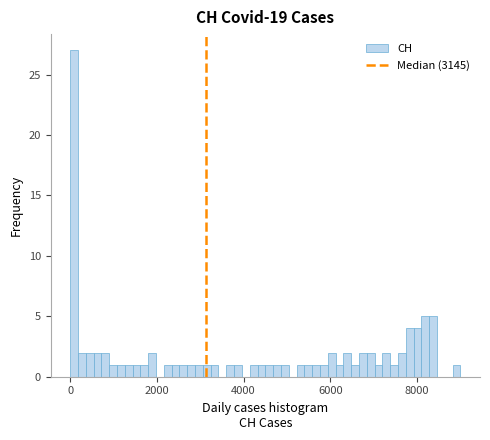

Read against the x-axis, roughly where is the centre of the tallest bar?

0